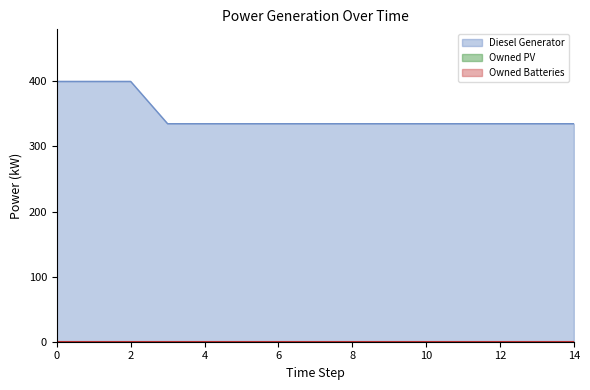

True or false: Owned PV has more than 2 points higher than both neighbors.

False